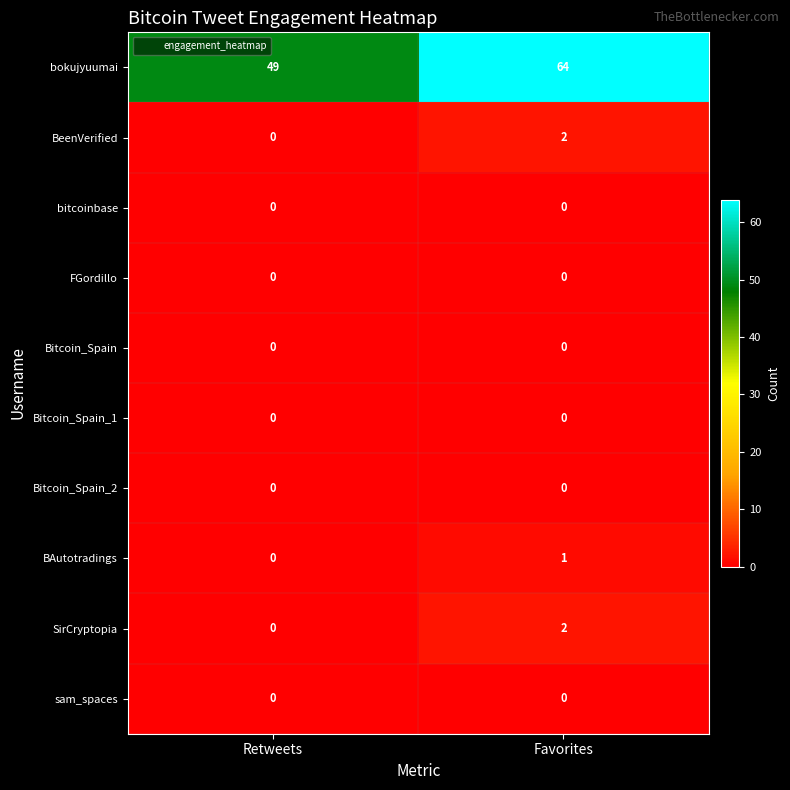

Rank the categories by BeenVerified value from highest to lowest.

Favorites, Retweets